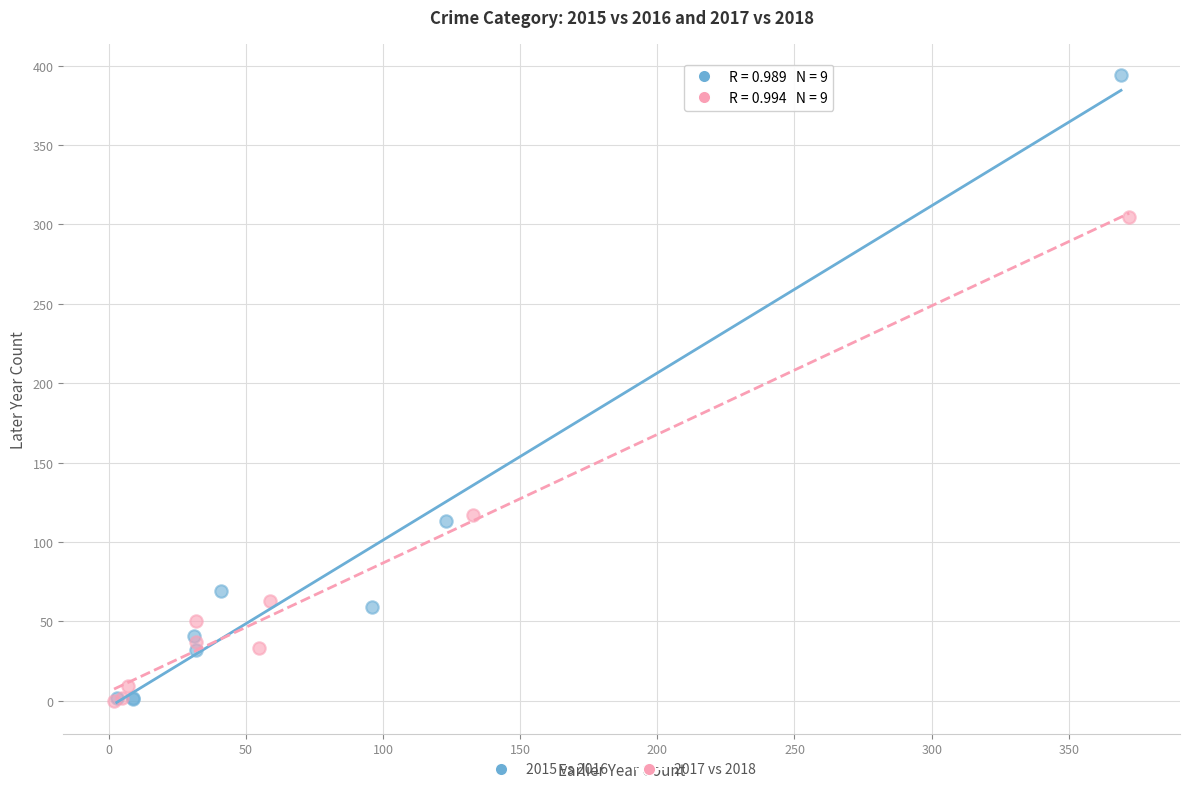

Which series reaches the maximum Y coordinate?

2015 vs 2016